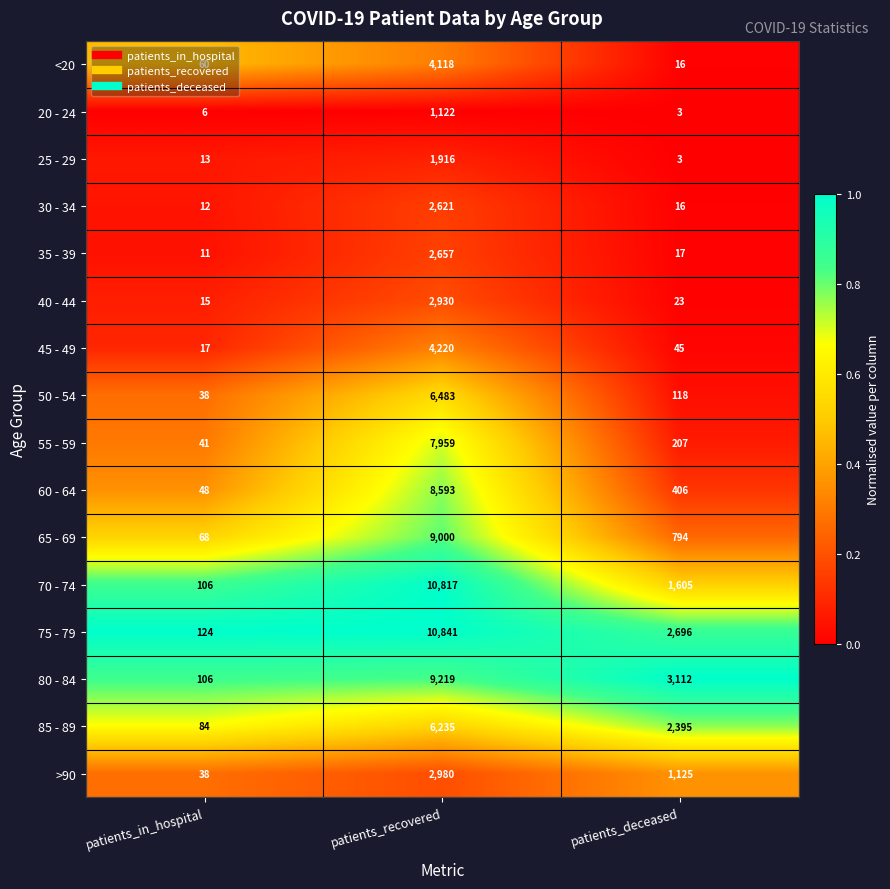

List the series in order of their peak value, highest first.

75 - 79, 70 - 74, 80 - 84, 65 - 69, 60 - 64, 55 - 59, 50 - 54, 85 - 89, 45 - 49, <20, >90, 40 - 44, 35 - 39, 30 - 34, 25 - 29, 20 - 24